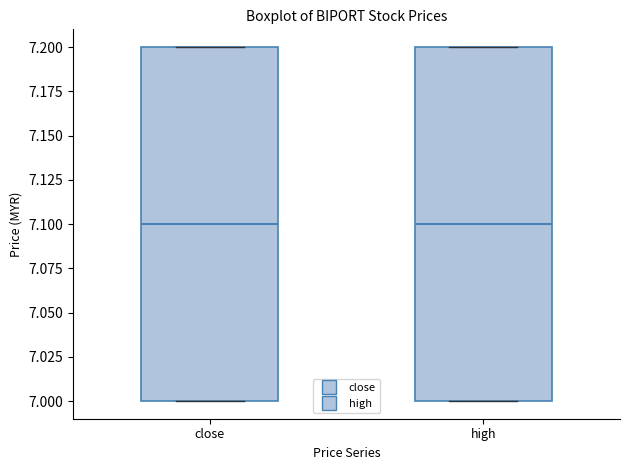

Reading left to right, transcribe this box plot: for each box, give where its median line is, the range the box spans, and where its two whiskers end, as read against the y-axis. The values are not printed on the chart, so give them approximately, as read against the axis.

close: median 7.1, box 7.0 to 7.2, whiskers 7.0 to 7.2
high: median 7.1, box 7.0 to 7.2, whiskers 7.0 to 7.2